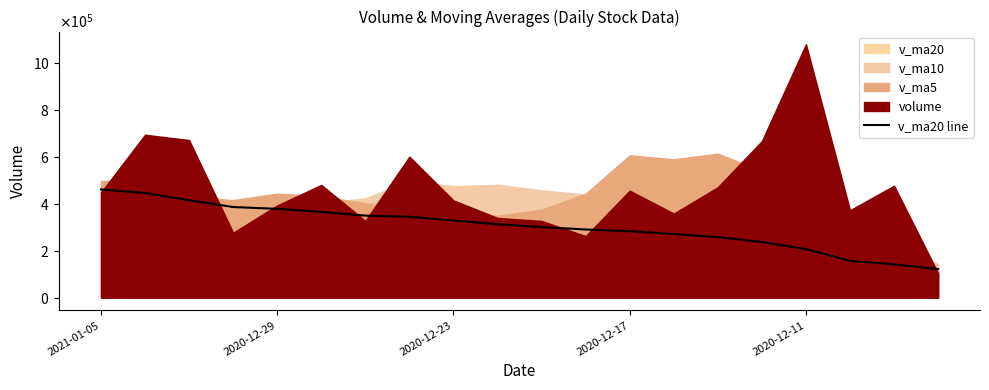

The chart shows a value of 54049.5 at 19. True or false?

False